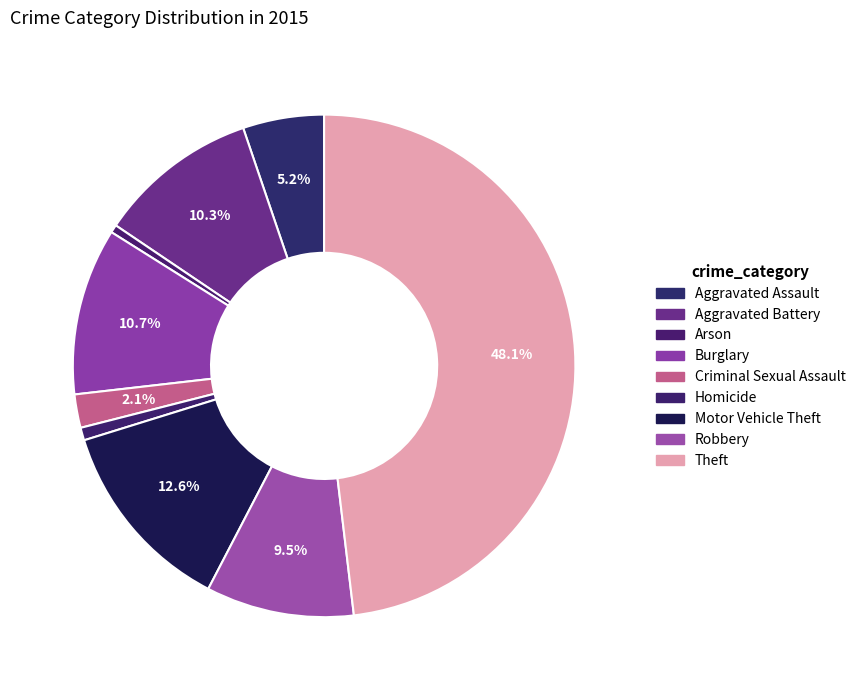

To the nearest percent, what is the average slice percentage?

11%